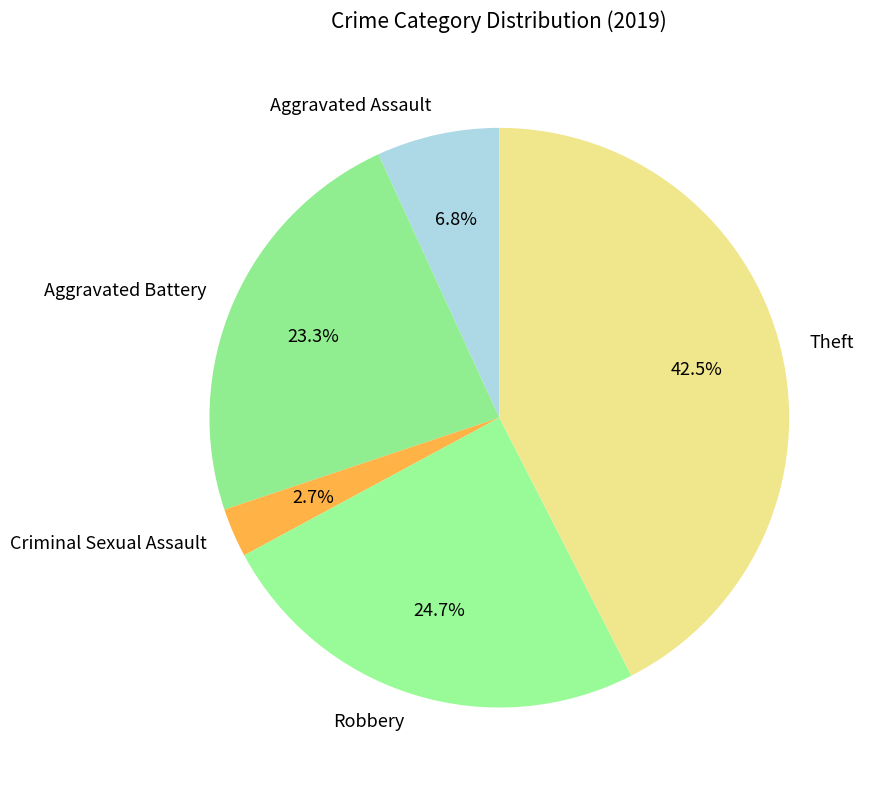

Do Robbery and Aggravated Assault together represent more than half of the pie?

No